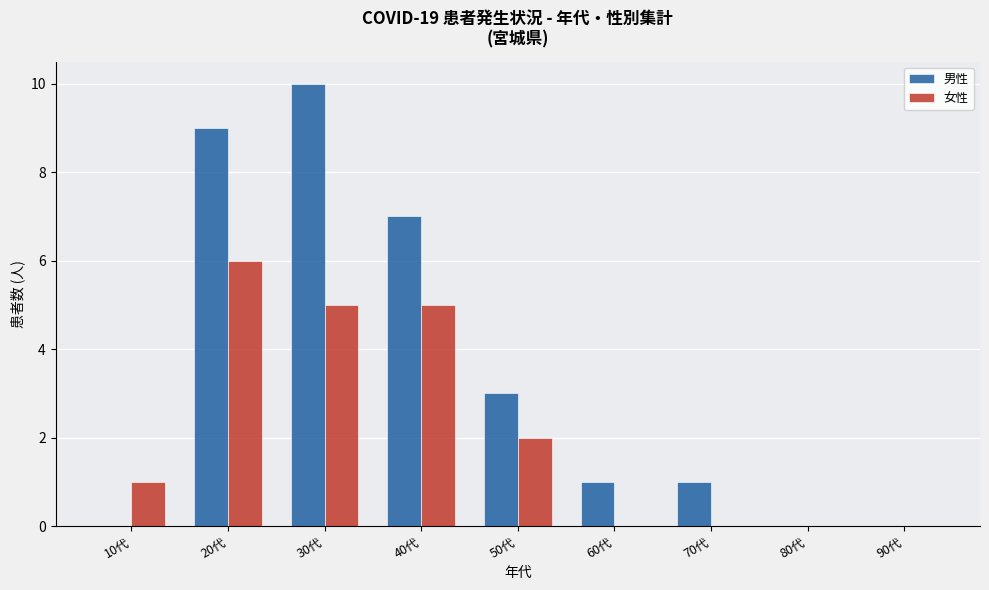

Is the value of 男性 at 40代 greater than the value of 女性 at 50代?

Yes